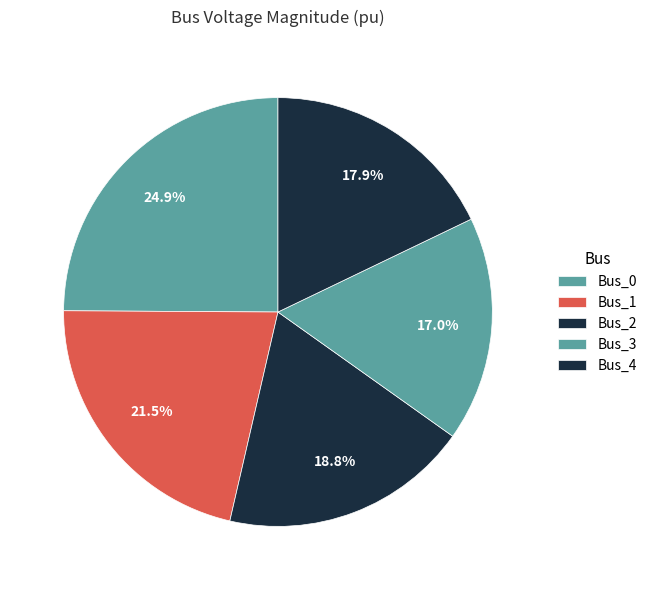

To the nearest percent, what percentage of the pie is Bus_1?

21%